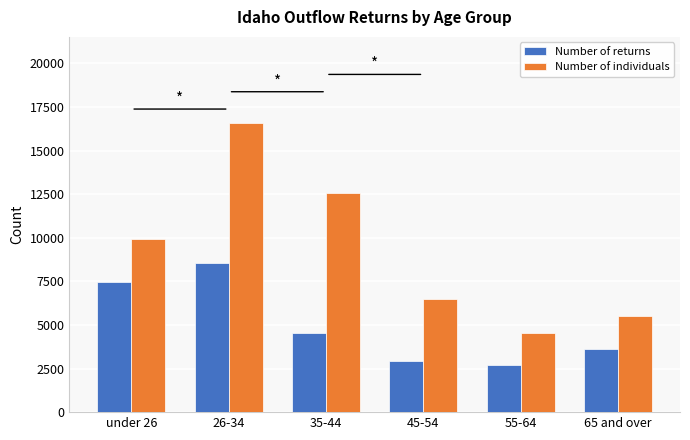

Rank the series by their maximum value, from highest to lowest.

Number of individuals, Number of returns